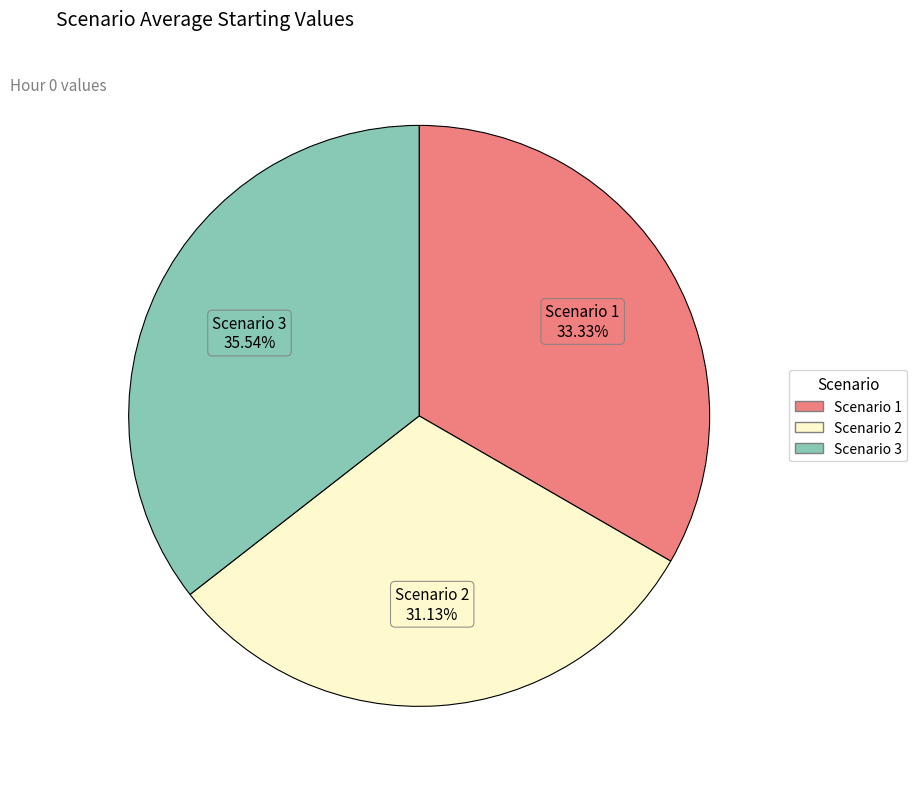

To the nearest percent, what is the average slice percentage?

33%